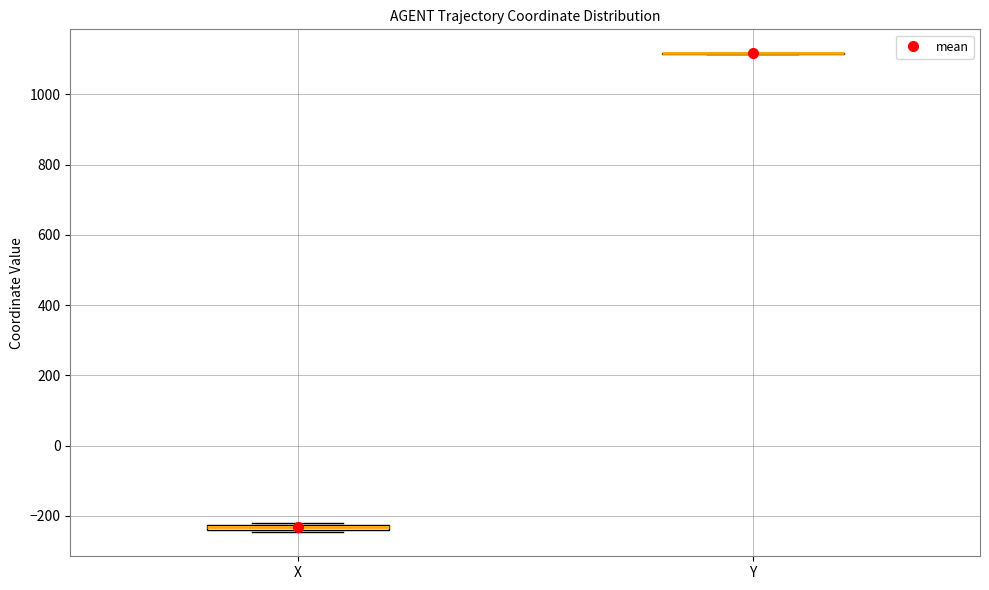

Where is the lower edge of the box for X on the y-axis? The values are not printed on the chart, so give them approximately, as read against the axis.

-240